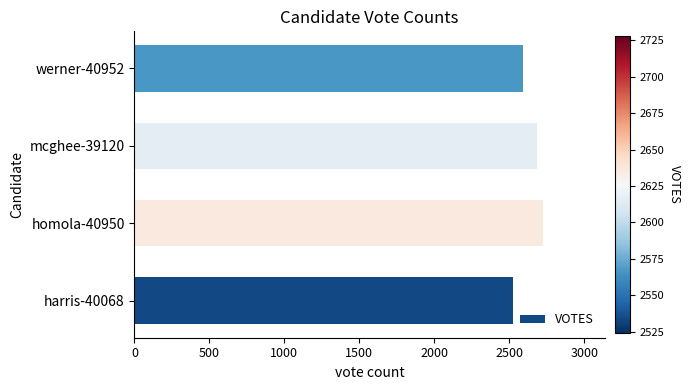

What is the minimum value shown in the chart?

2524